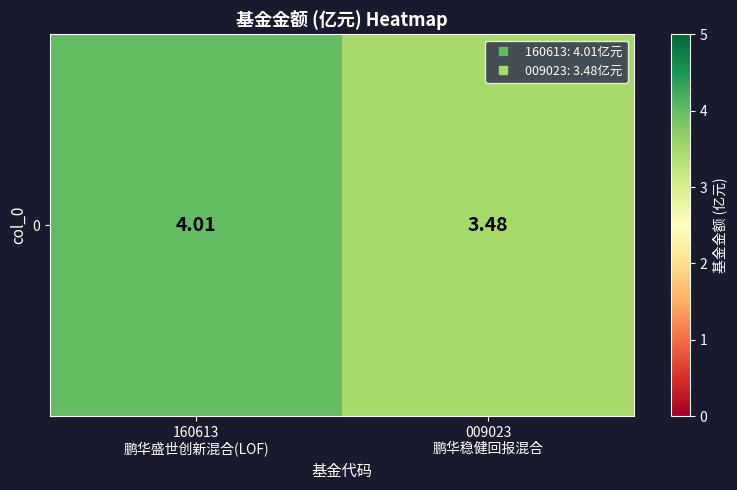

What is the minimum value shown in the chart?

3.5